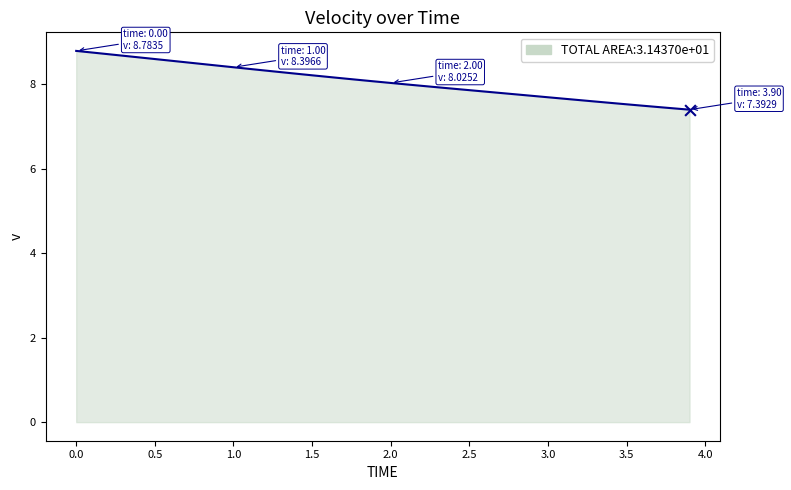

What is the maximum value shown in the chart?

8.8